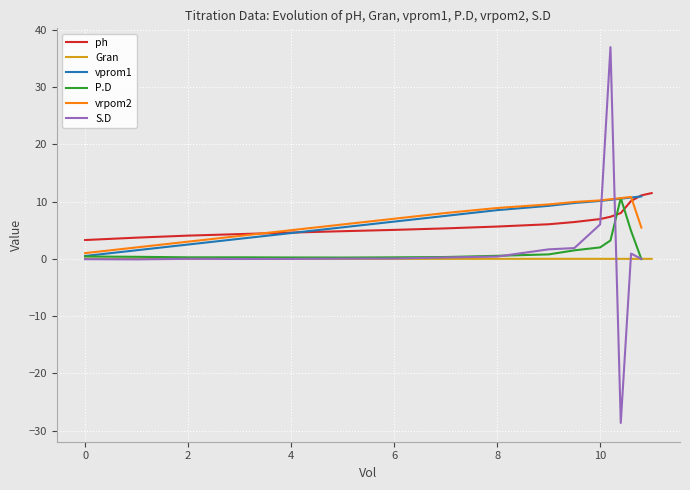

True or false: vrpom2 and S.D cross at least once.

True